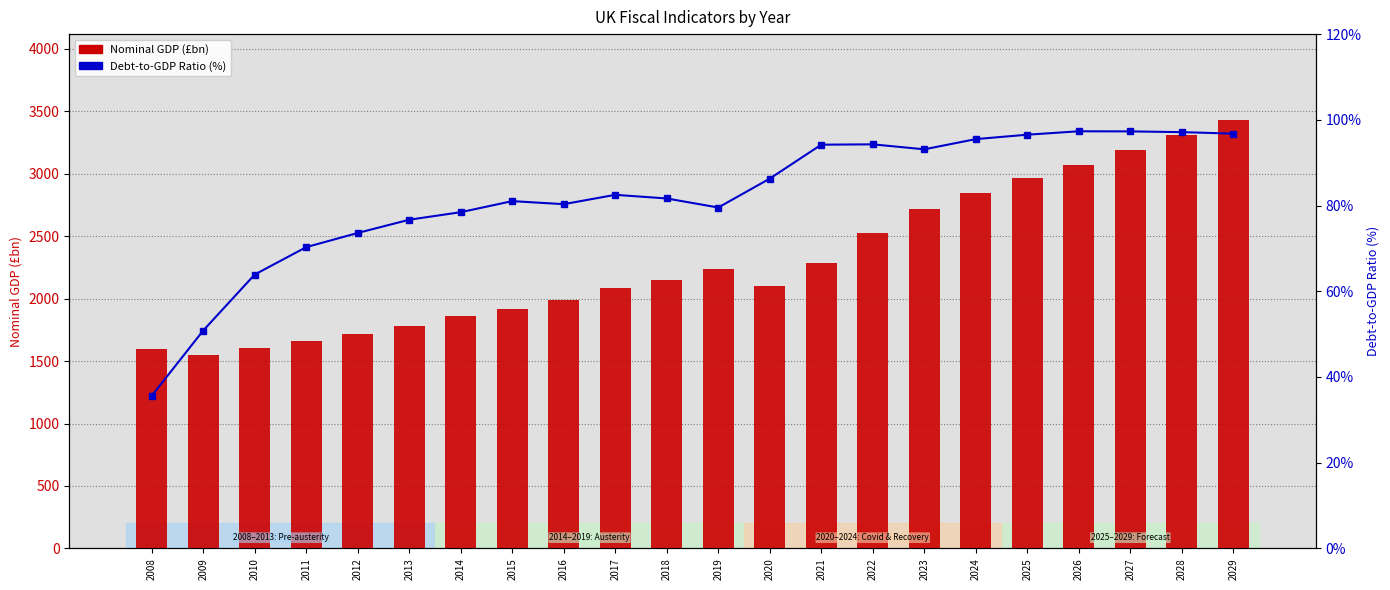

List the labels in order of Debt-to-GDP Ratio (%) value, largest first.

2026, 2027, 2028, 2029, 2025, 2024, 2022, 2021, 2023, 2020, 2017, 2018, 2015, 2016, 2019, 2014, 2013, 2012, 2011, 2010, 2009, 2008